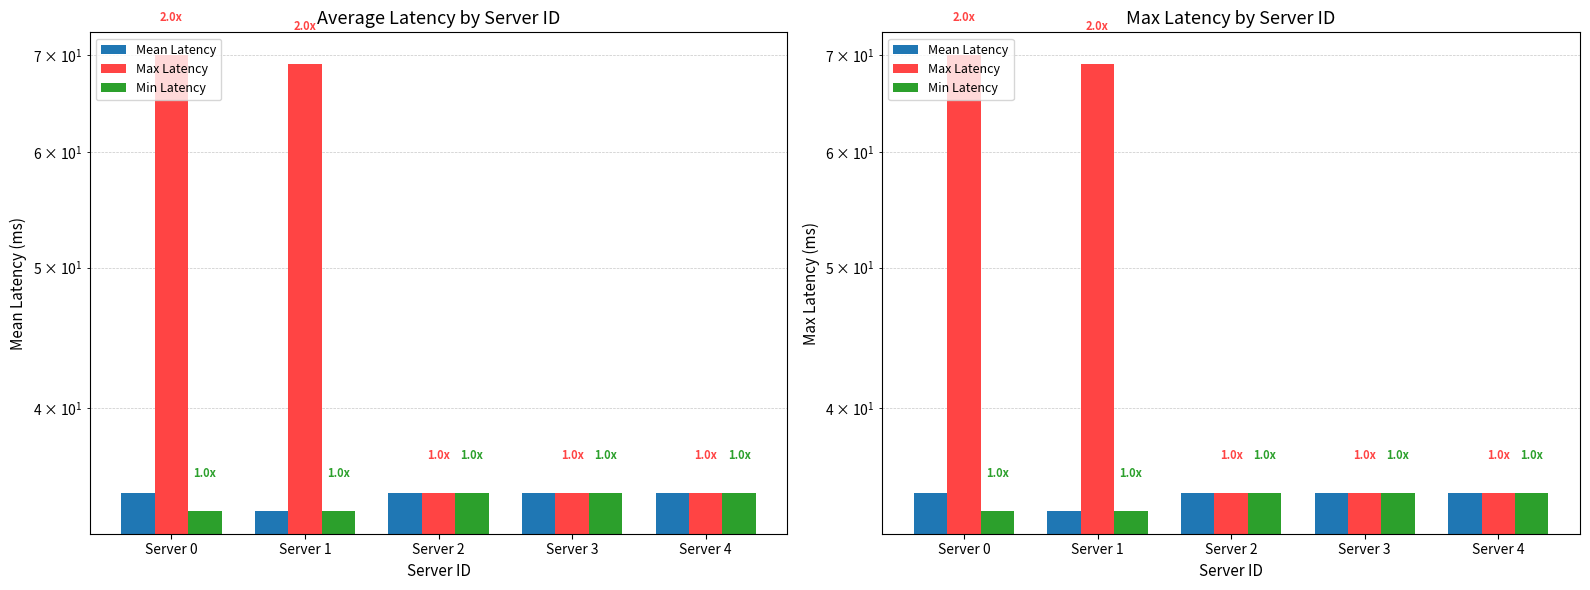

What is the value of the Mean Latency bar at the 3rd from the left?

35